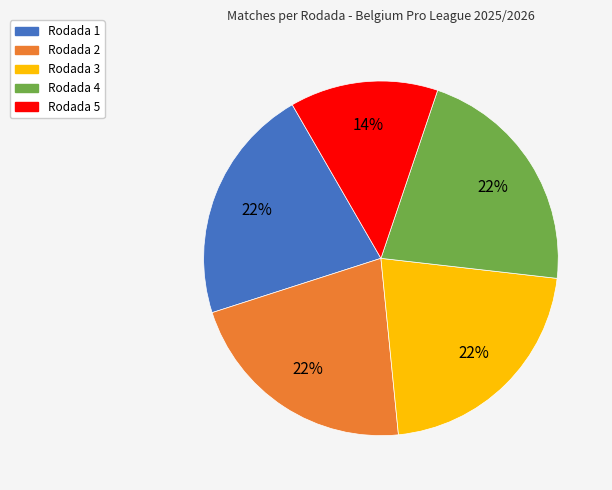

Is the sum of Rodada 5 and Rodada 2 greater than half?

No